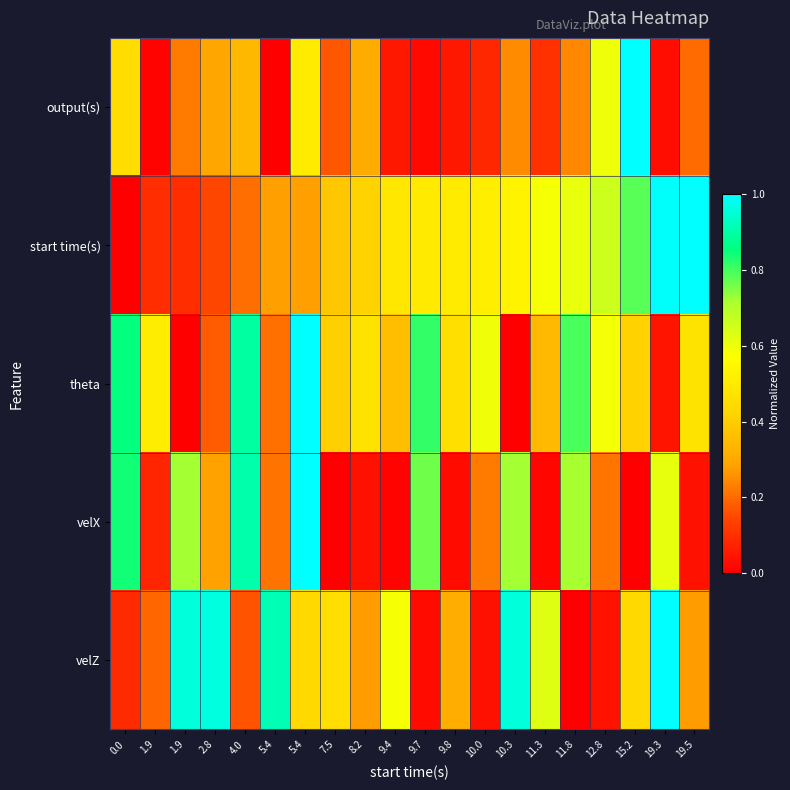

Rank the series by their maximum value, from highest to lowest.

output(s), start time(s), theta, velX, velZ